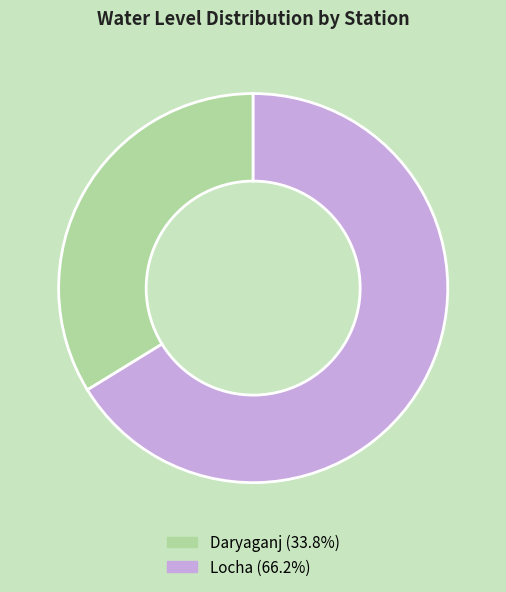

What is the majority slice?

Locha